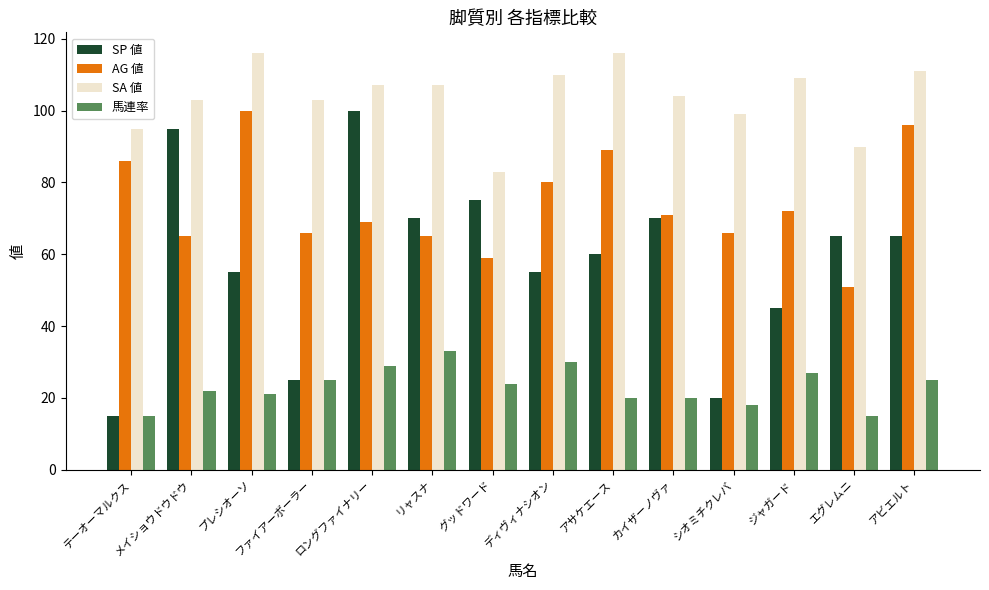

How many bars are there in total?

56